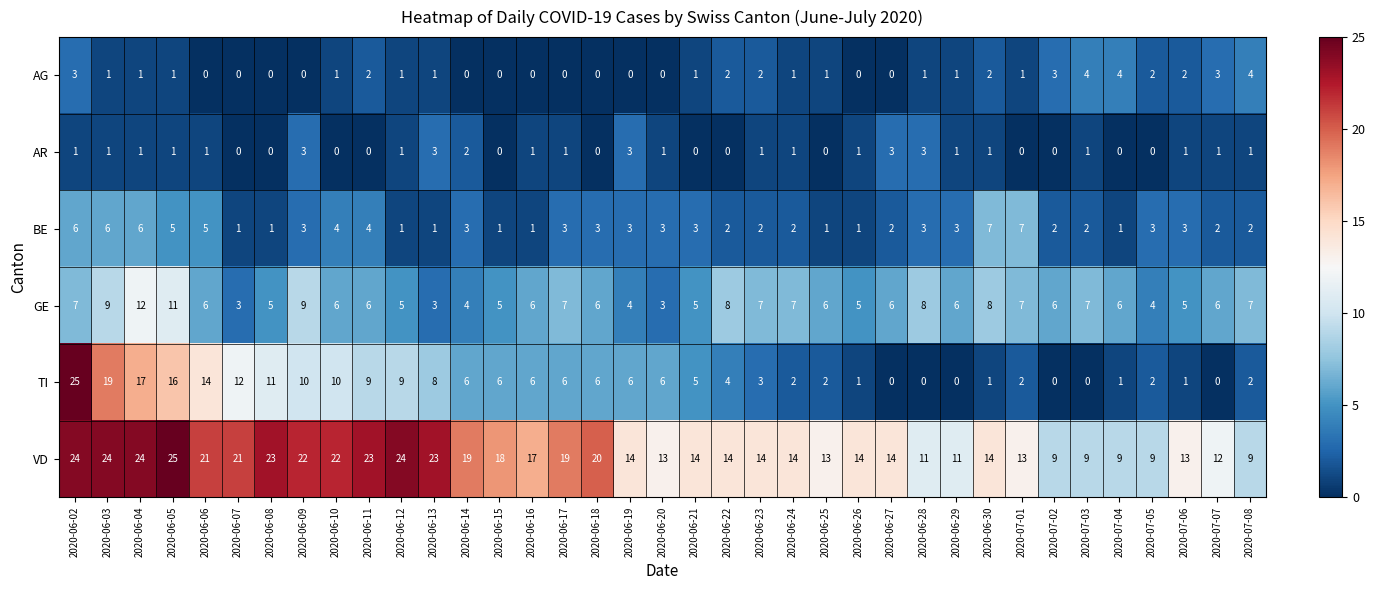

The AG series shows 4 at 2020-07-04. True or false?

True